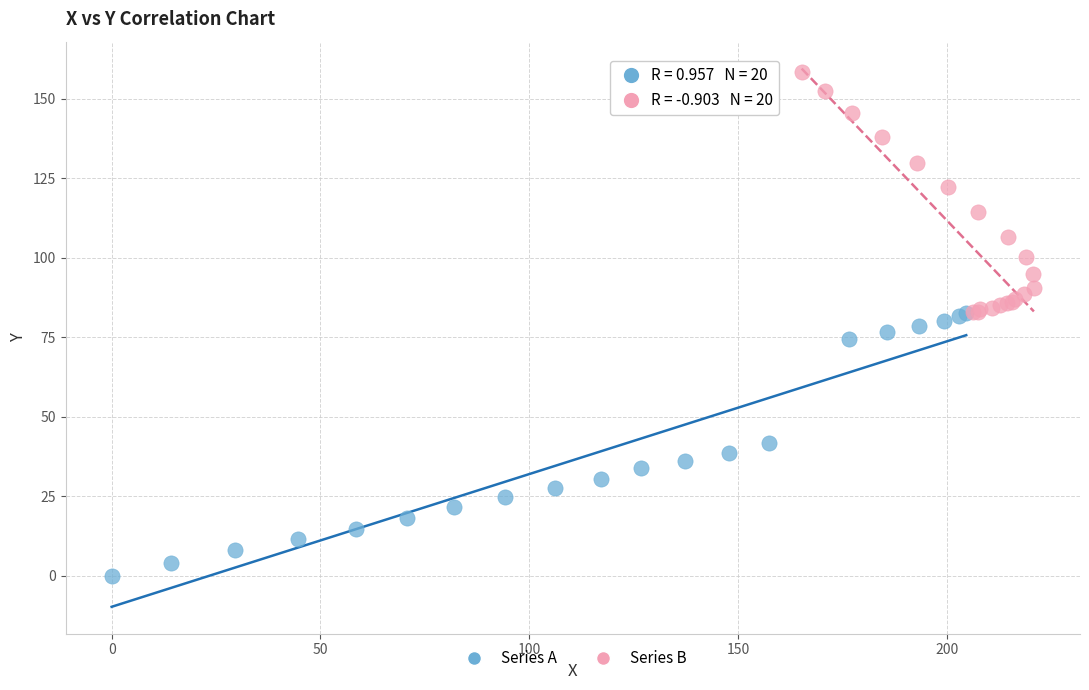

Which series has the widest spread of Y values?

Series A